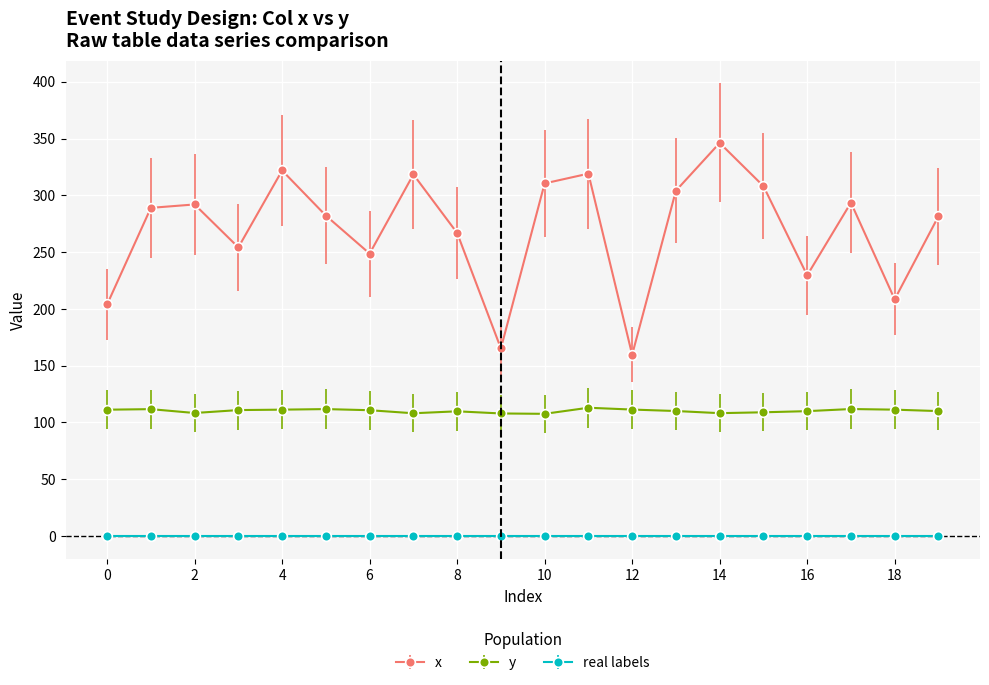

What is the highest value of the y series?

112.9